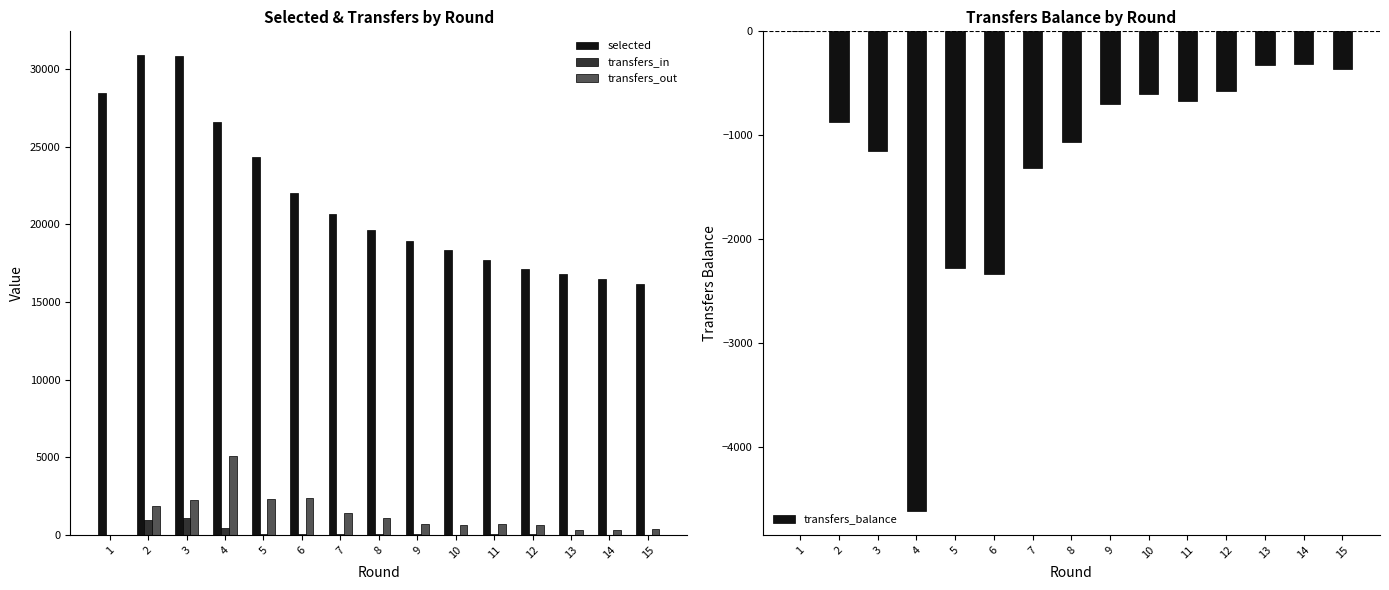

List the labels in order of transfers_out value, largest first.

4, 6, 5, 3, 2, 7, 8, 9, 11, 10, 12, 15, 13, 14, 1